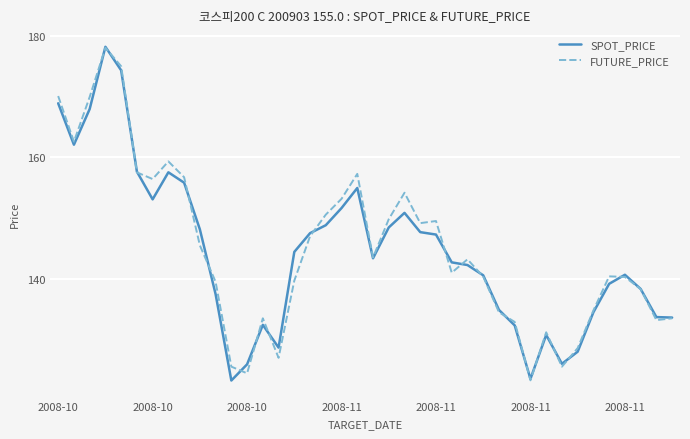

What is the maximum value for SPOT_PRICE?

178.2